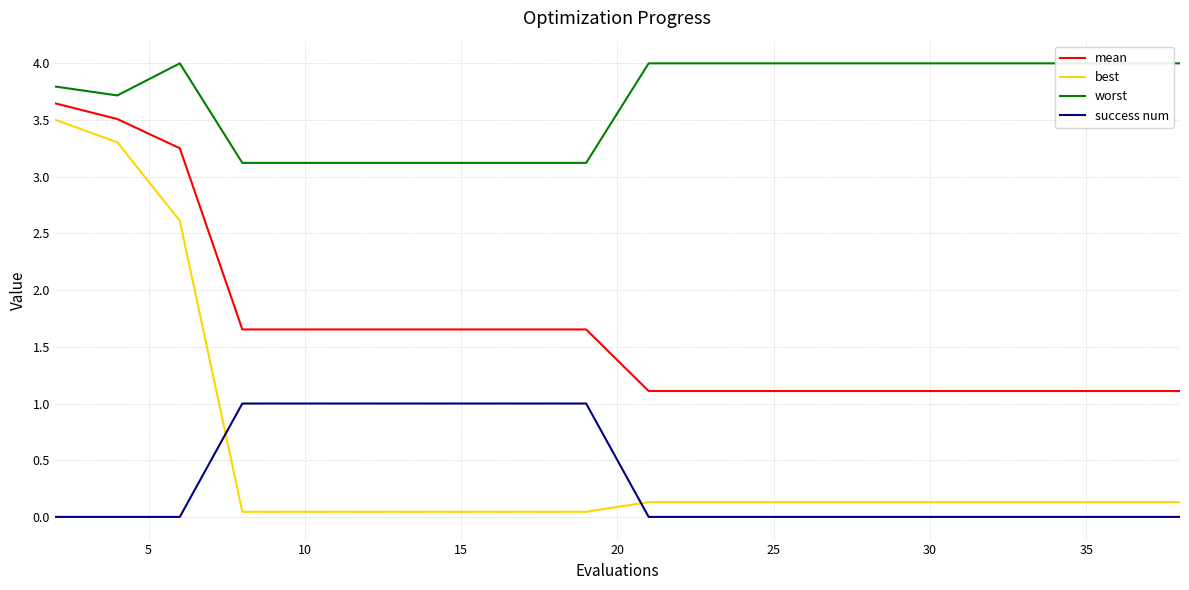

Does the chart display data point markers on the line(s)?

No